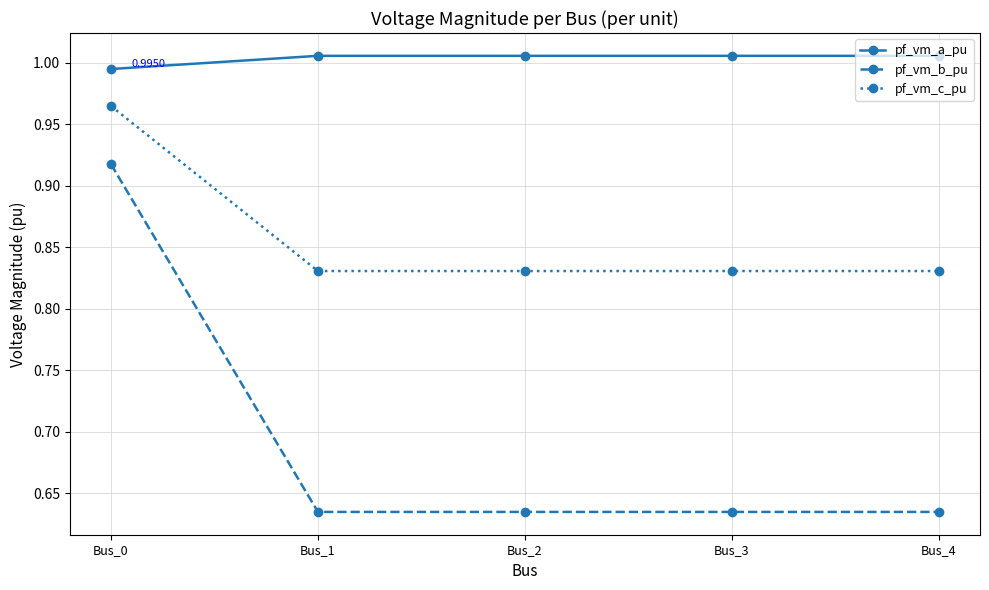

At Bus_1, list the series in order from largest to smallest.

pf_vm_a_pu, pf_vm_c_pu, pf_vm_b_pu